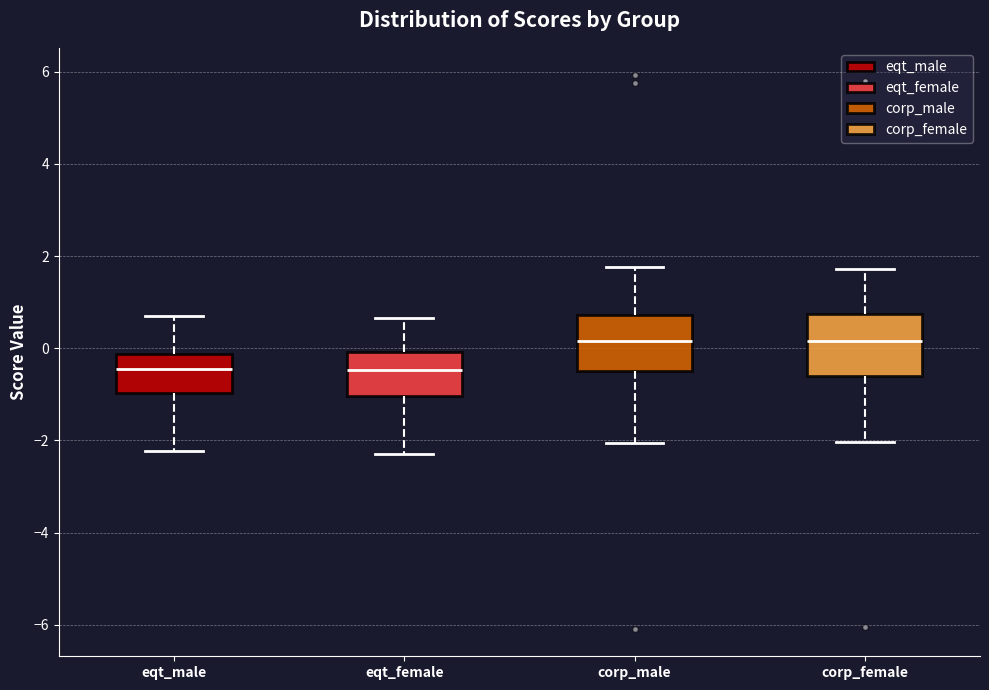

Reading left to right, transcribe this box plot: for each box, give where its median line is, the range the box spans, and where its two whiskers end, as read against the y-axis. The values are not printed on the chart, so give them approximately, as read against the axis.

eqt_male: median -0.4, box -1.0 to -0.2, whiskers -2.2 to 0.8
eqt_female: median -0.4, box -1.0 to 0.0, whiskers -2.2 to 0.6
corp_male: median 0.2, box -0.4 to 0.8, whiskers -2.0 to 1.8
corp_female: median 0.2, box -0.6 to 0.8, whiskers -2.0 to 1.8